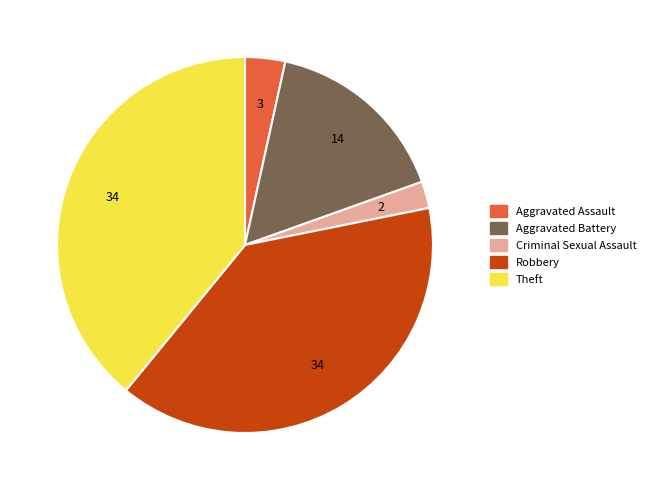

Between Criminal Sexual Assault and Aggravated Battery, which is larger?

Aggravated Battery